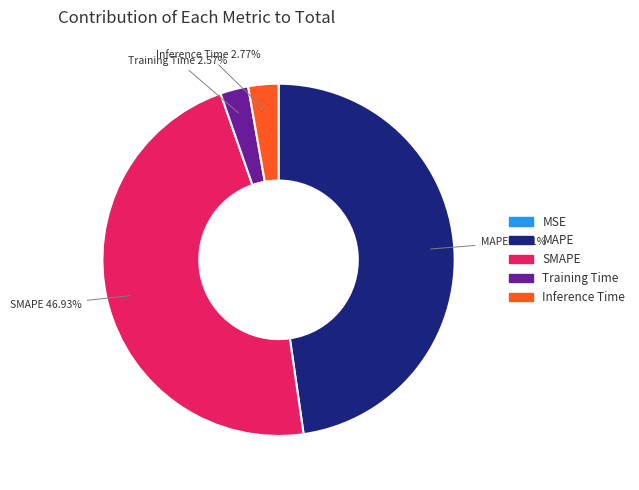

Is it true that SMAPE is 61% of the pie?

False